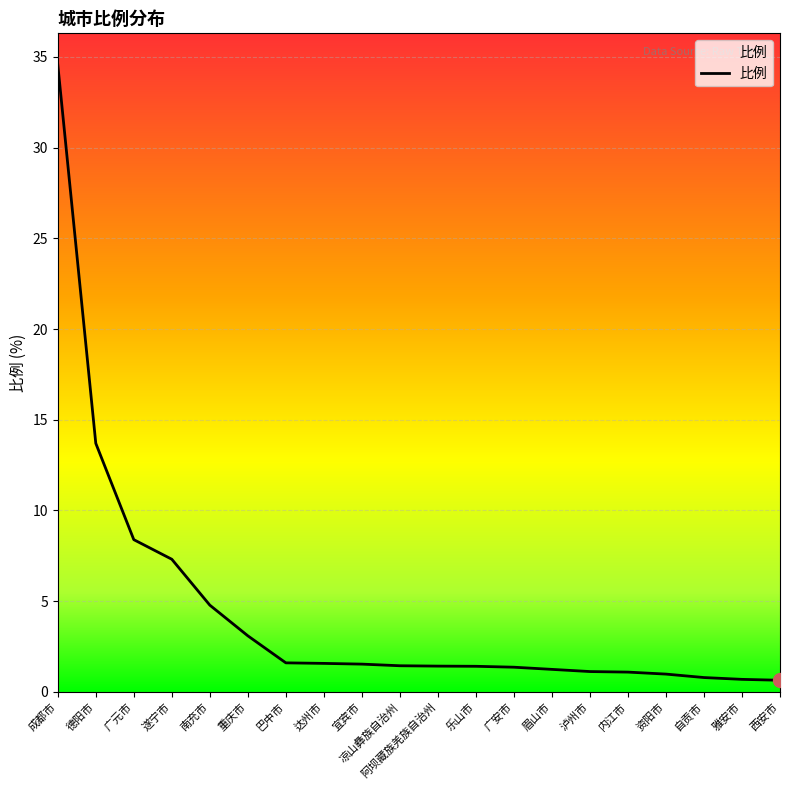

What is the change in value from 重庆市 to 雅安市?

-2.4